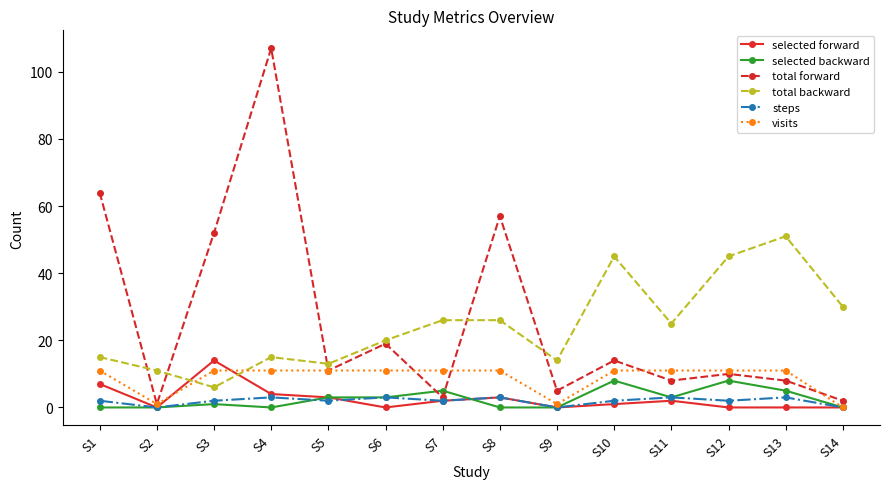

True or false: selected forward has more than 0 points higher than both neighbors.

True